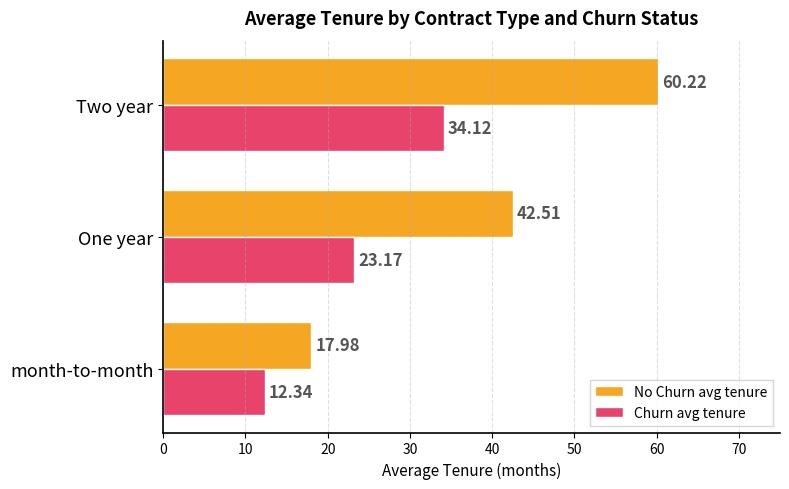

Rank the categories by Churn avg tenure value from highest to lowest.

Two year, One year, month-to-month